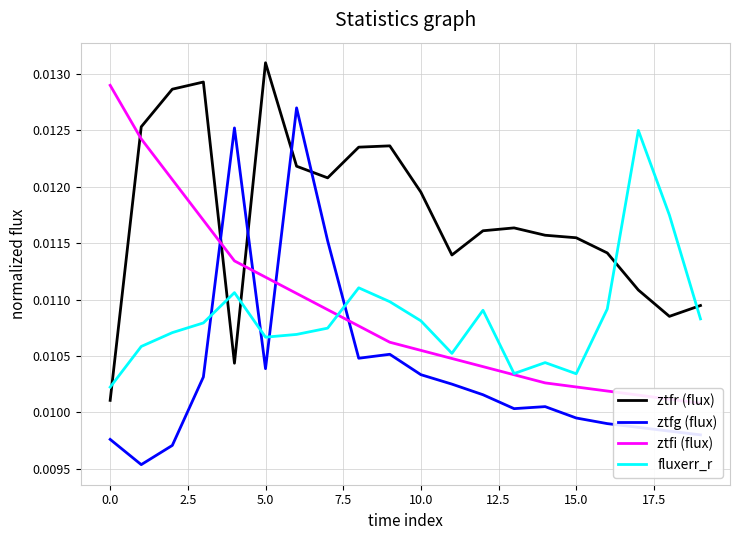

At which label is ztfi (flux) closest to 0?

19